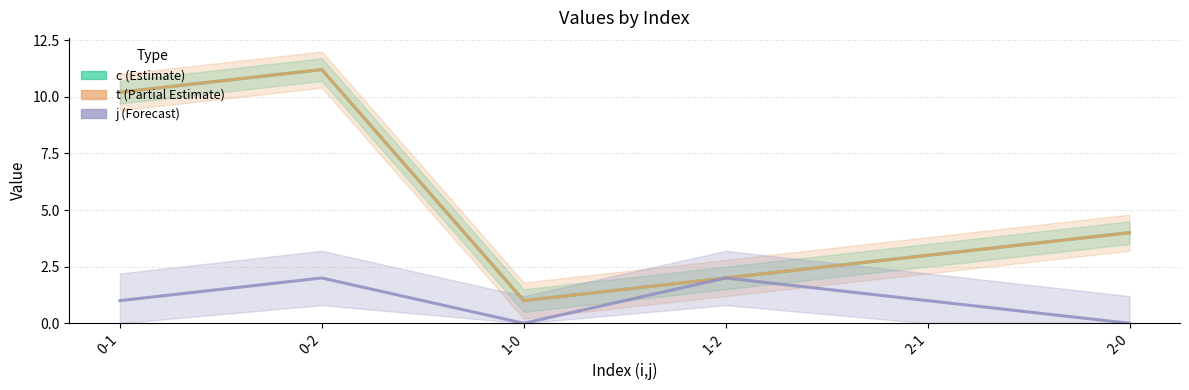

True or false: t (Partial Estimate) and c (Estimate) intersect in this chart.

False